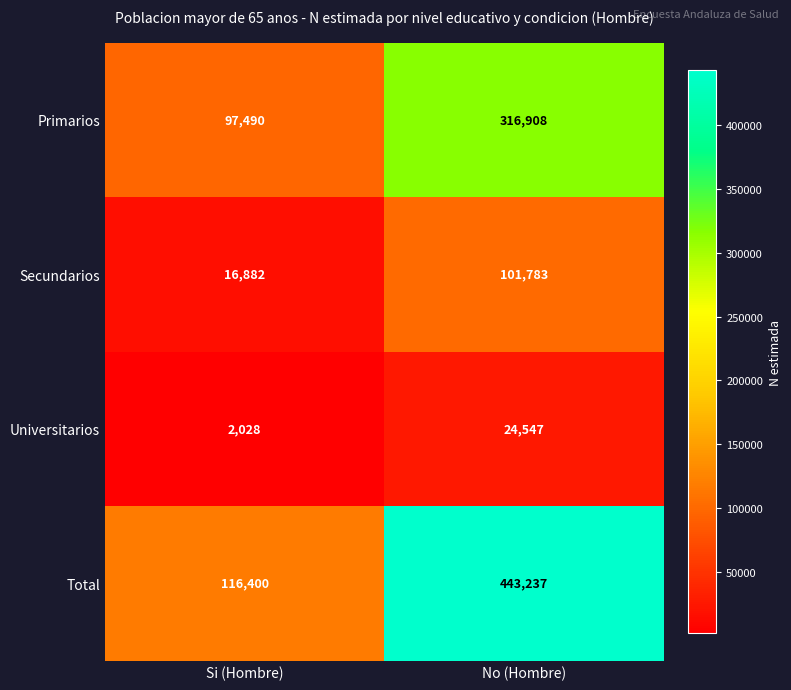

Reading left to right, list all the values displayed in this chart.

Primarios: Si (Hombre)=97490	No (Hombre)=316908
Secundarios: Si (Hombre)=16882	No (Hombre)=101783
Universitarios: Si (Hombre)=2028	No (Hombre)=24547
Total: Si (Hombre)=116400	No (Hombre)=443237